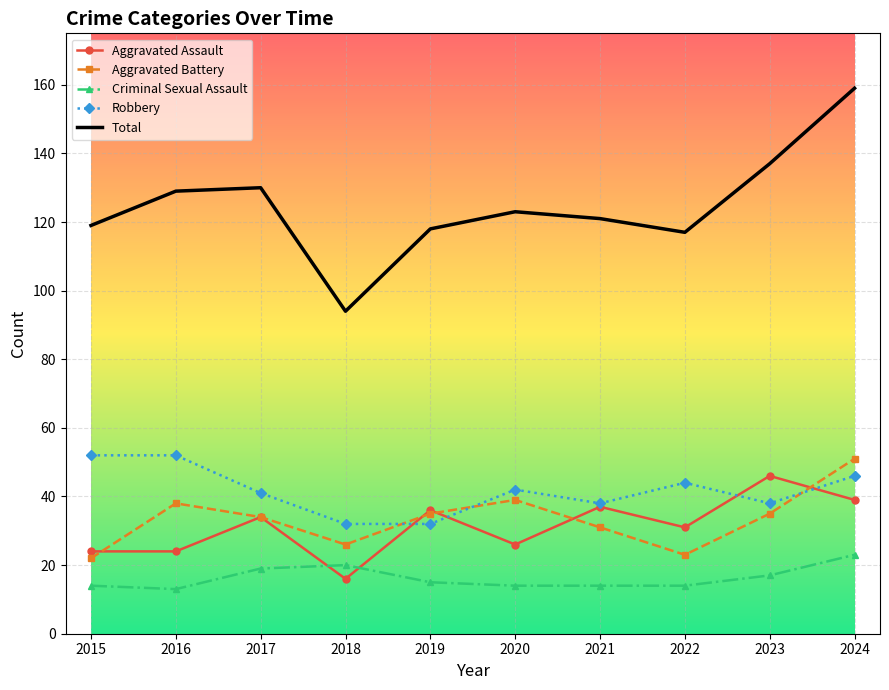

Reading left to right, extract all data points from this chart.

Aggravated Assault: 2015=24	2016=24	2017=34	2018=16	2019=36	2020=26	2021=37	2022=31	2023=46	2024=39
Aggravated Battery: 2015=22	2016=38	2017=34	2018=26	2019=35	2020=39	2021=31	2022=23	2023=35	2024=51
Criminal Sexual Assault: 2015=14	2016=13	2017=19	2018=20	2019=15	2020=14	2021=14	2022=14	2023=17	2024=23
Robbery: 2015=52	2016=52	2017=41	2018=32	2019=32	2020=42	2021=38	2022=44	2023=38	2024=46
Total: 2015=119	2016=129	2017=130	2018=94	2019=118	2020=123	2021=121	2022=117	2023=137	2024=159